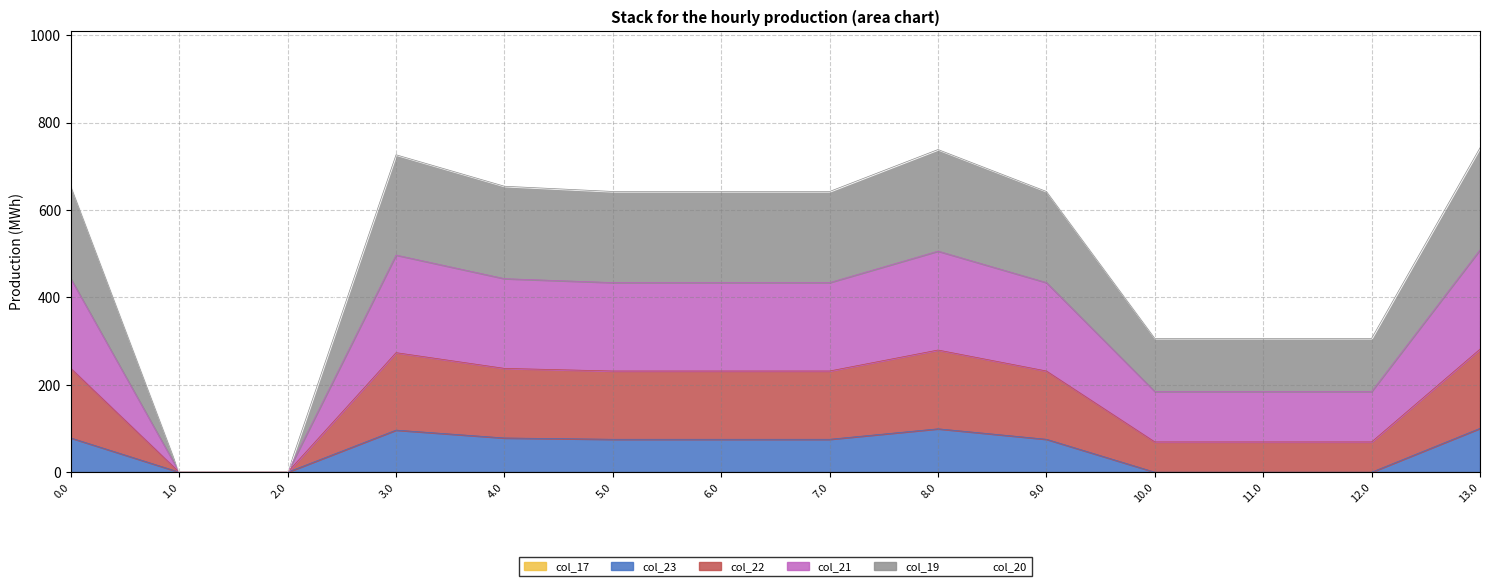

What is the total value across all series at 9.0?

836.3